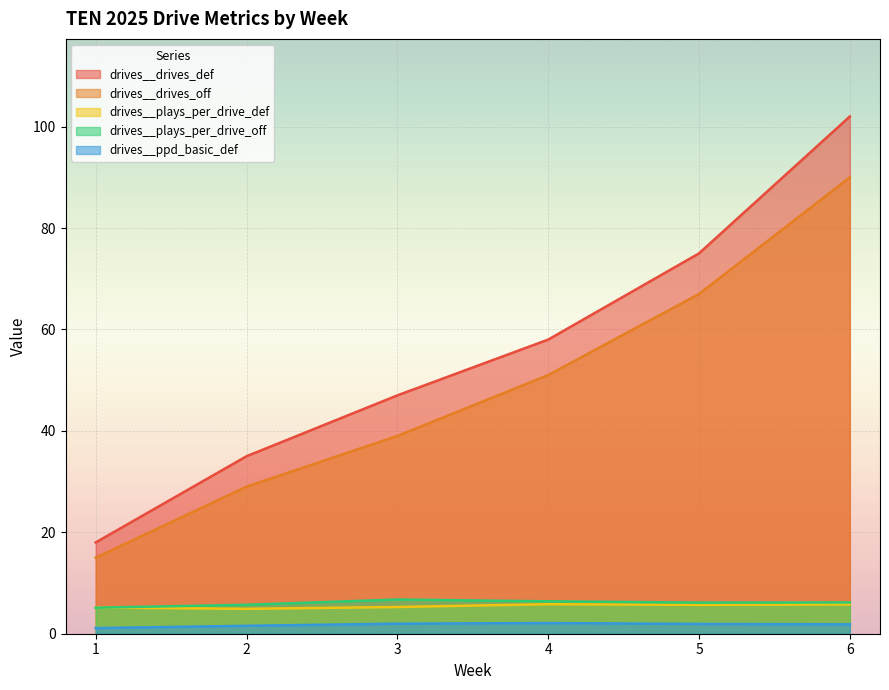

What is the value of the drives__plays_per_drive_off point at the 4th from the left?

6.4